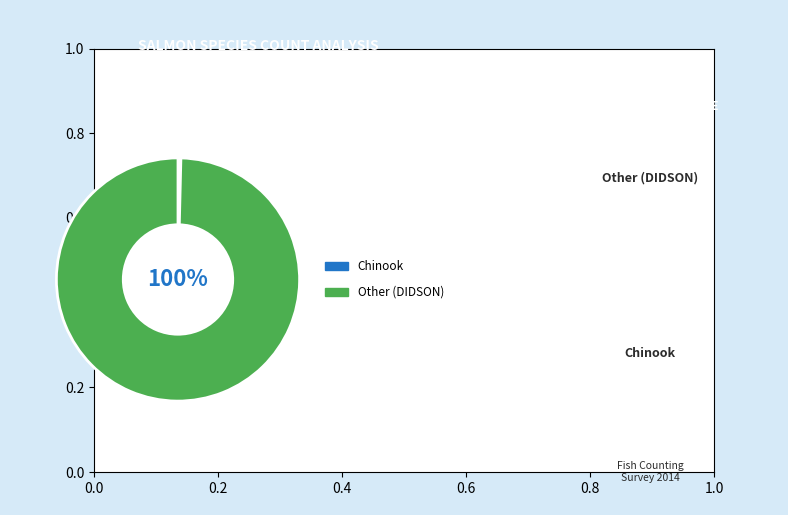

Does any single category account for the majority?

Yes